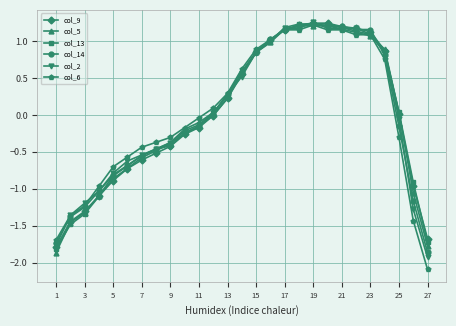

Which category has the lowest value across all series?

27